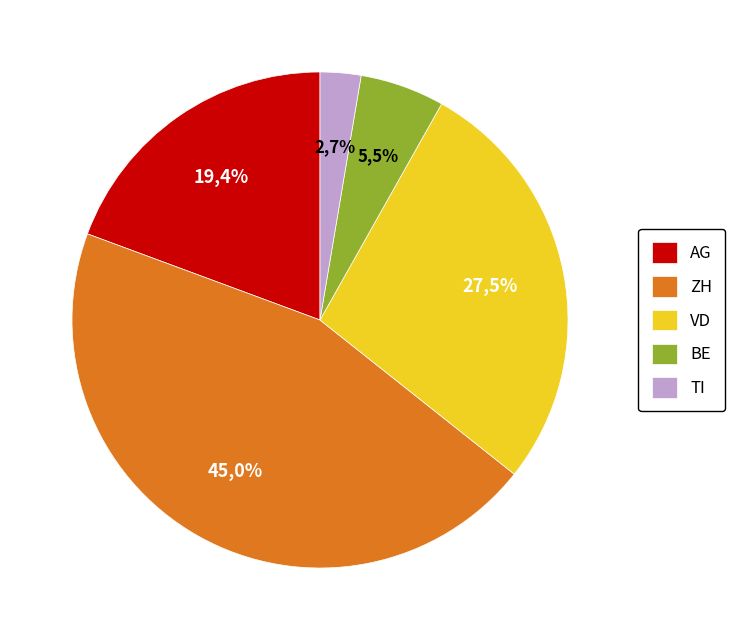

Does ZH account for over 50% of the chart?

No